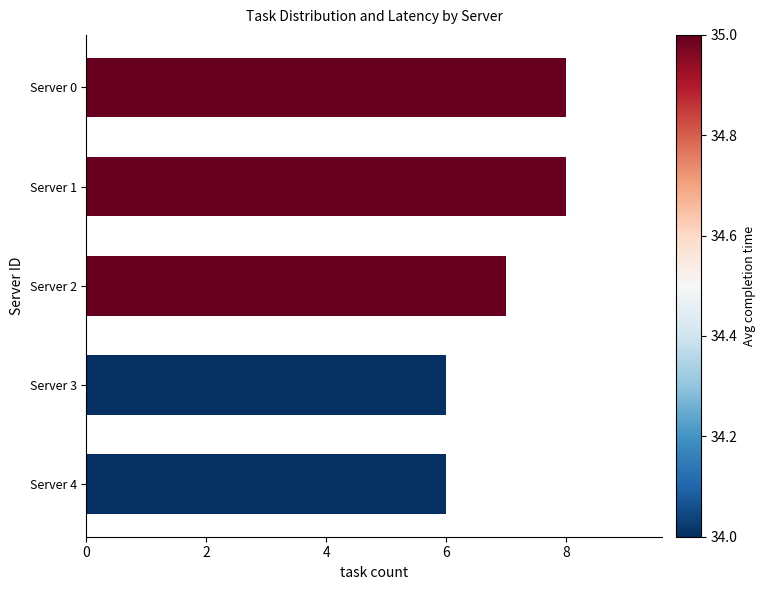

What is the difference between the maximum and minimum values?

2